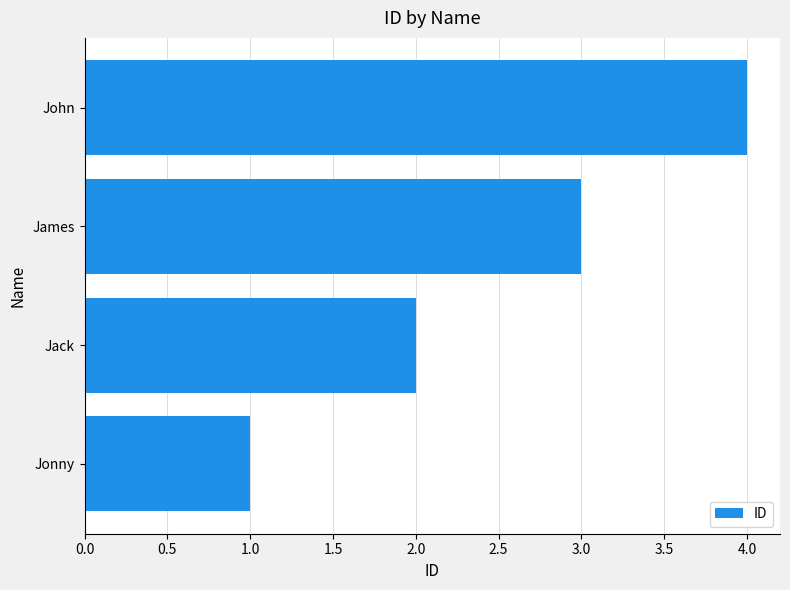

How many bars are there in total?

4